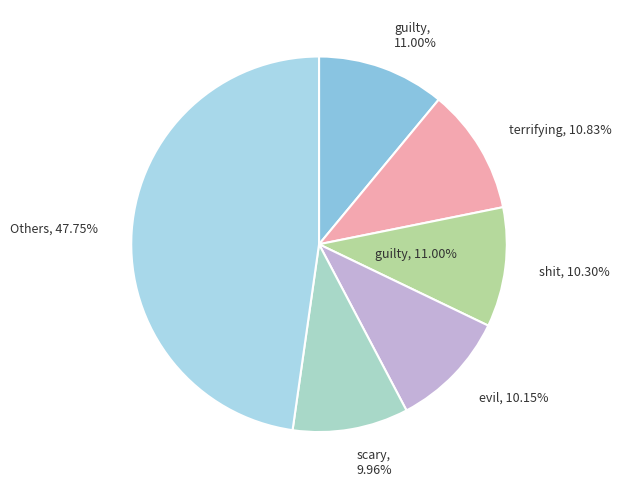

Is guilty the majority of the pie?

No